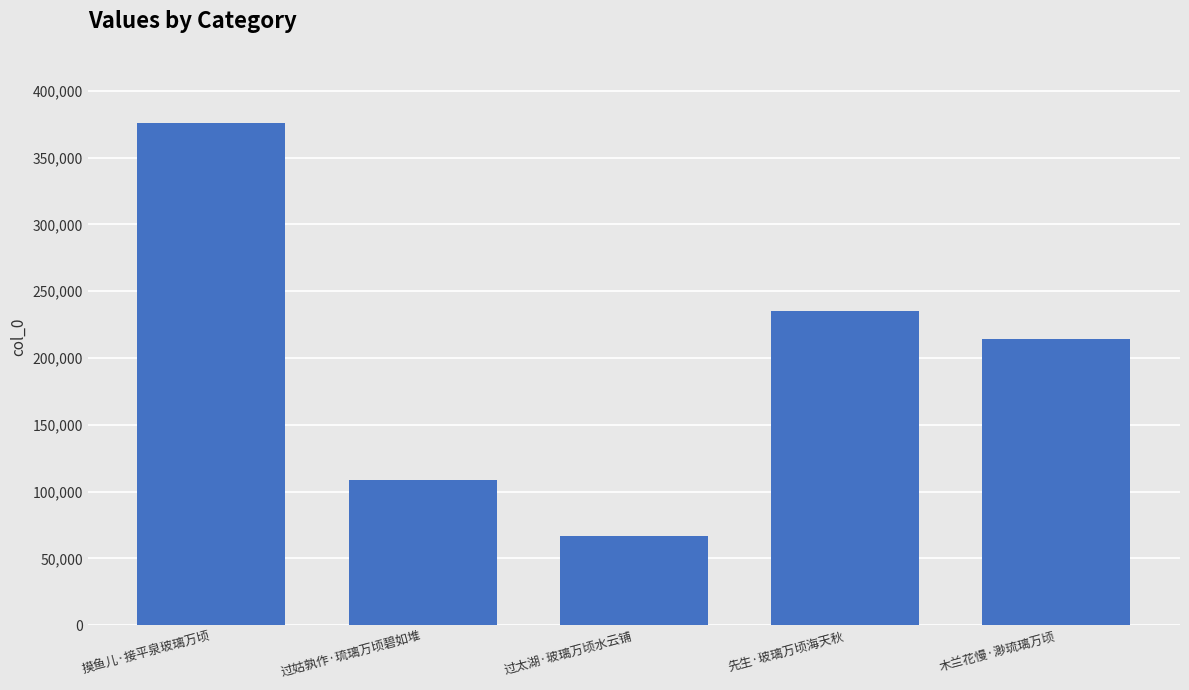

Rank the categories by value from highest to lowest.

摸鱼儿·接平泉玻璃万顷, 先生·玻璃万顷海天秋, 木兰花慢·渺琉璃万顷, 过姑孰作·琉璃万顷碧如堆, 过太湖·玻璃万顷水云铺